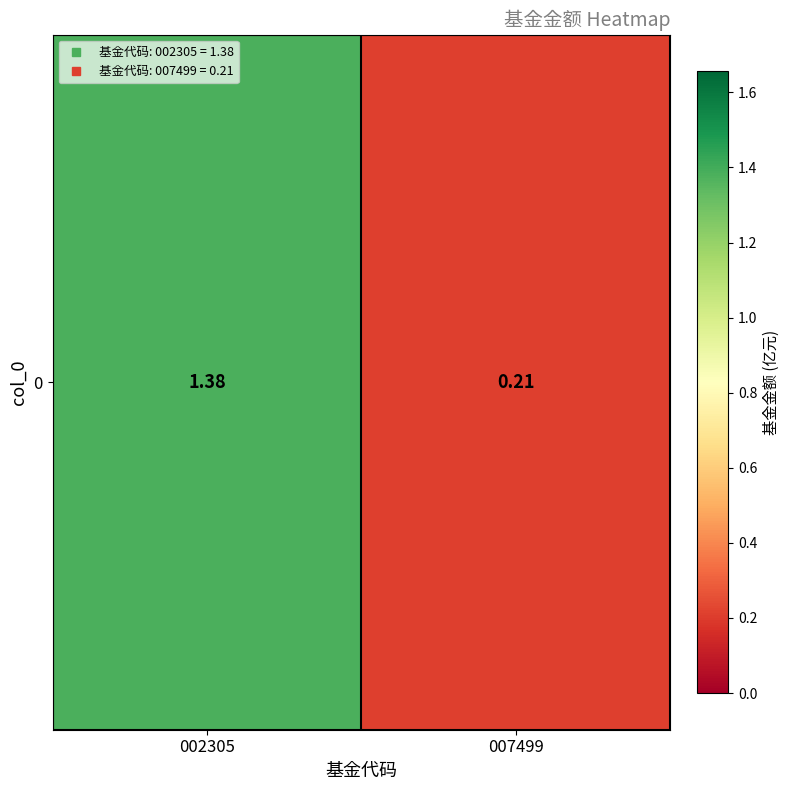

What is the change in value from 002305 to 007499?

-1.2